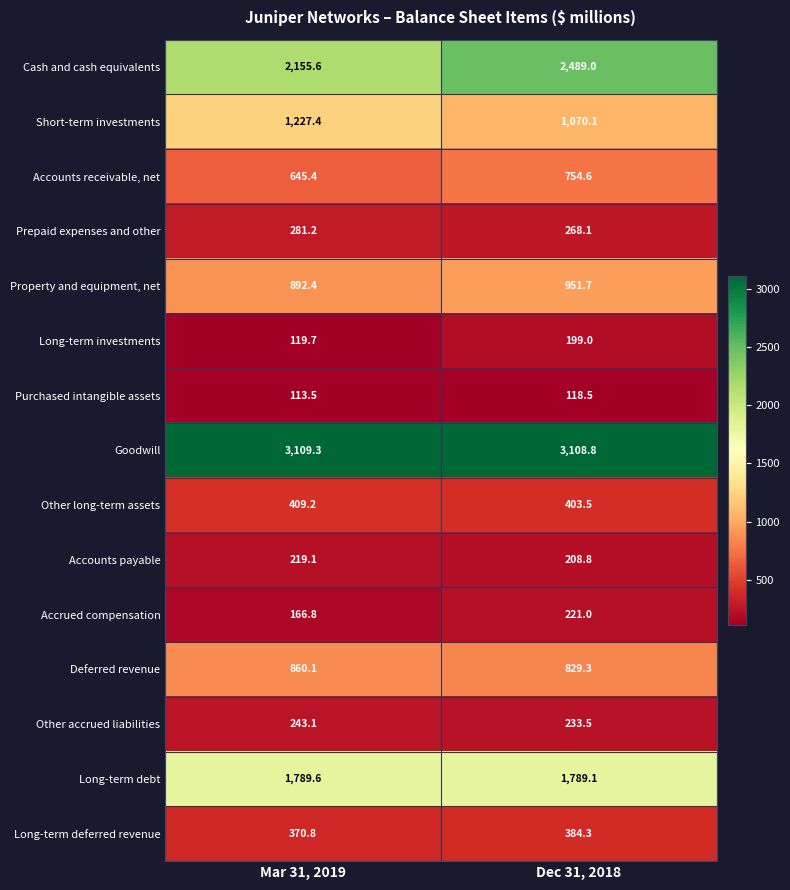

What is the smallest value displayed?

113.5